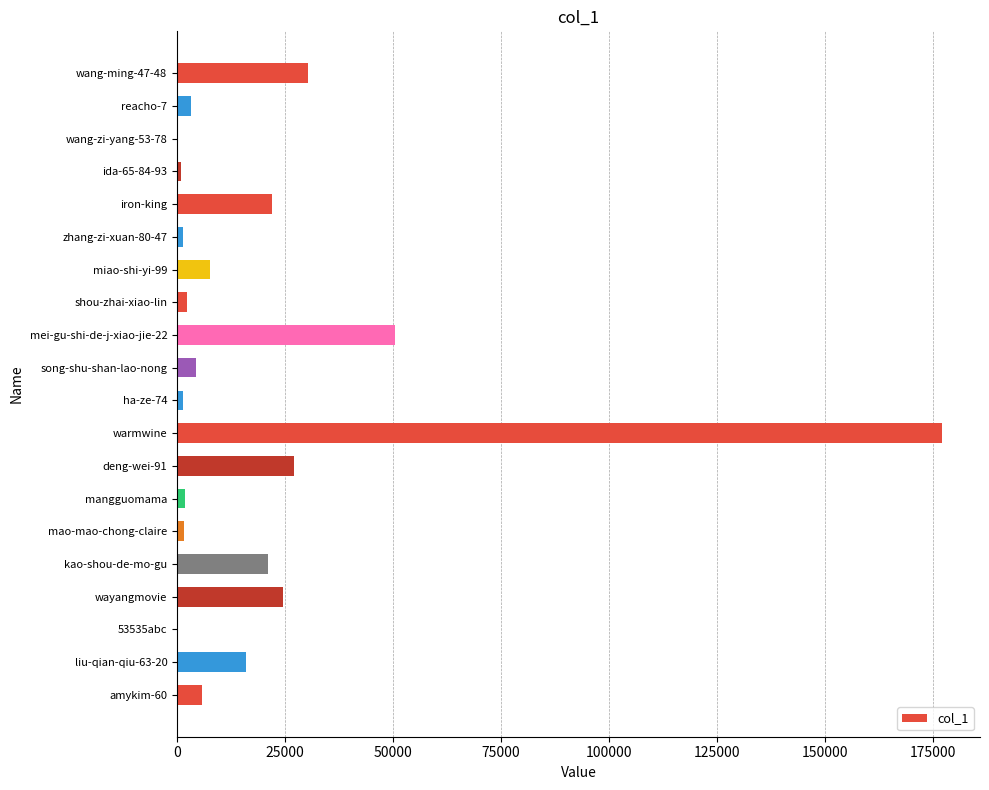

Between wang-ming-47-48 and warmwine, which is larger?

warmwine